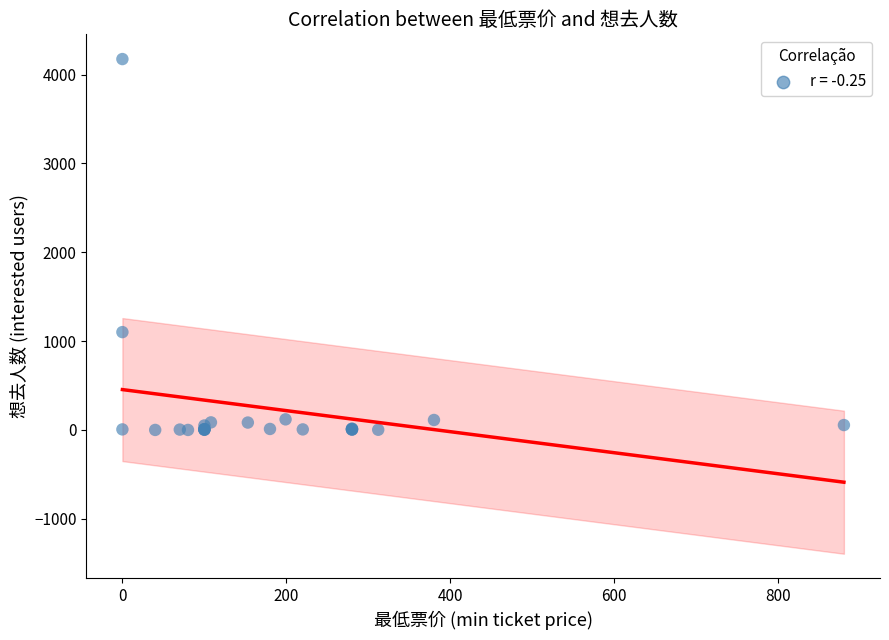

What Y value in the scatter plot is closest to 2087?

1101